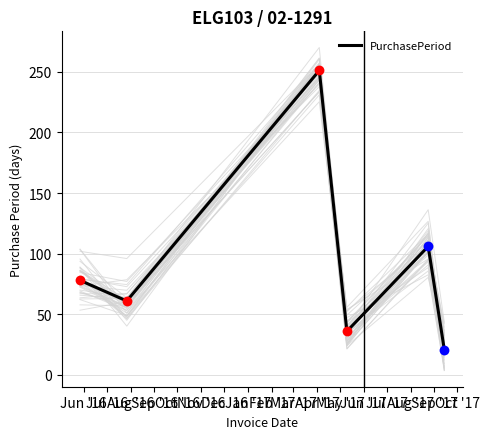

What is the lowest value of the PurchasePeriod series?

21